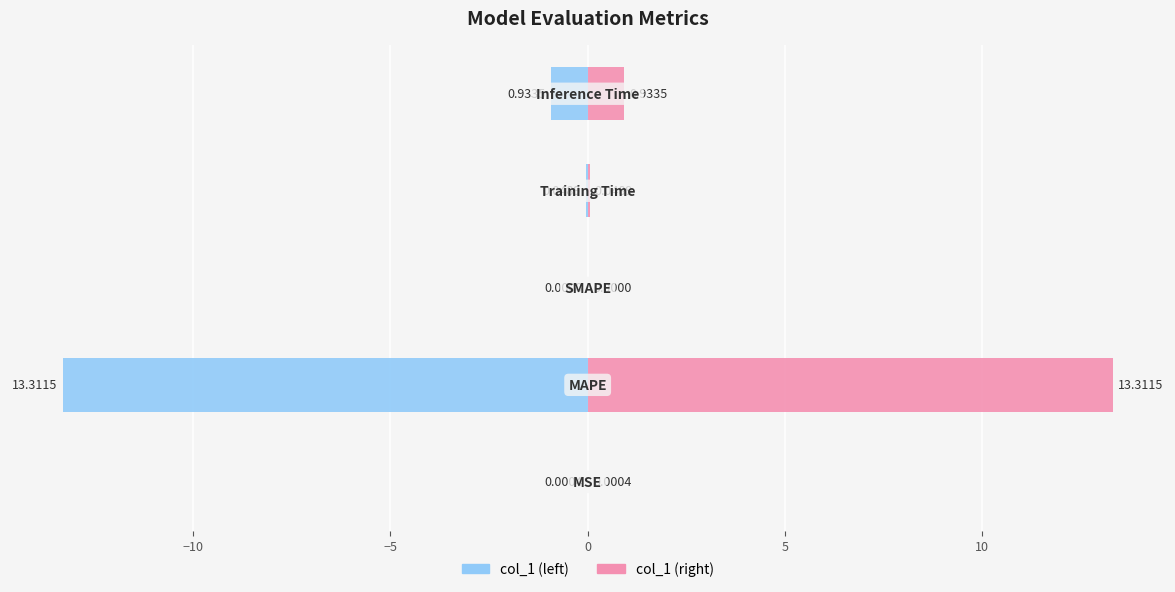

Is it true that col_1 equals 5.4 at −5?

False